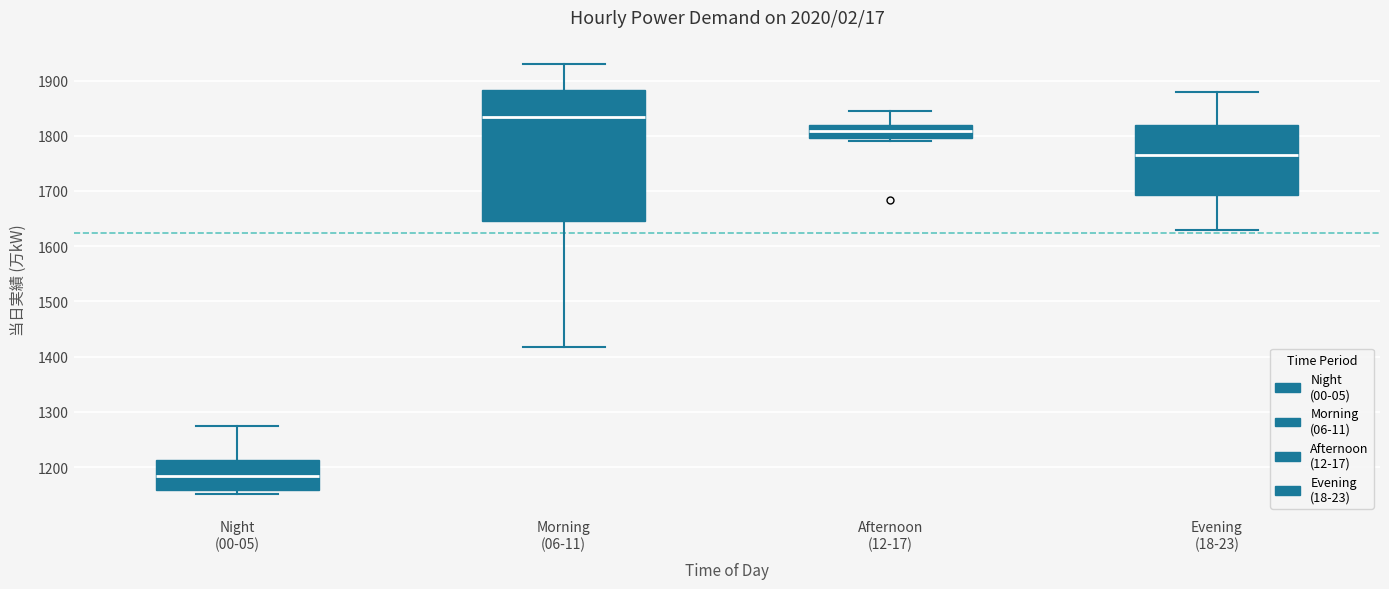

Which box is the tallest, from its lower edge to its upper edge?

Morning (06-11)